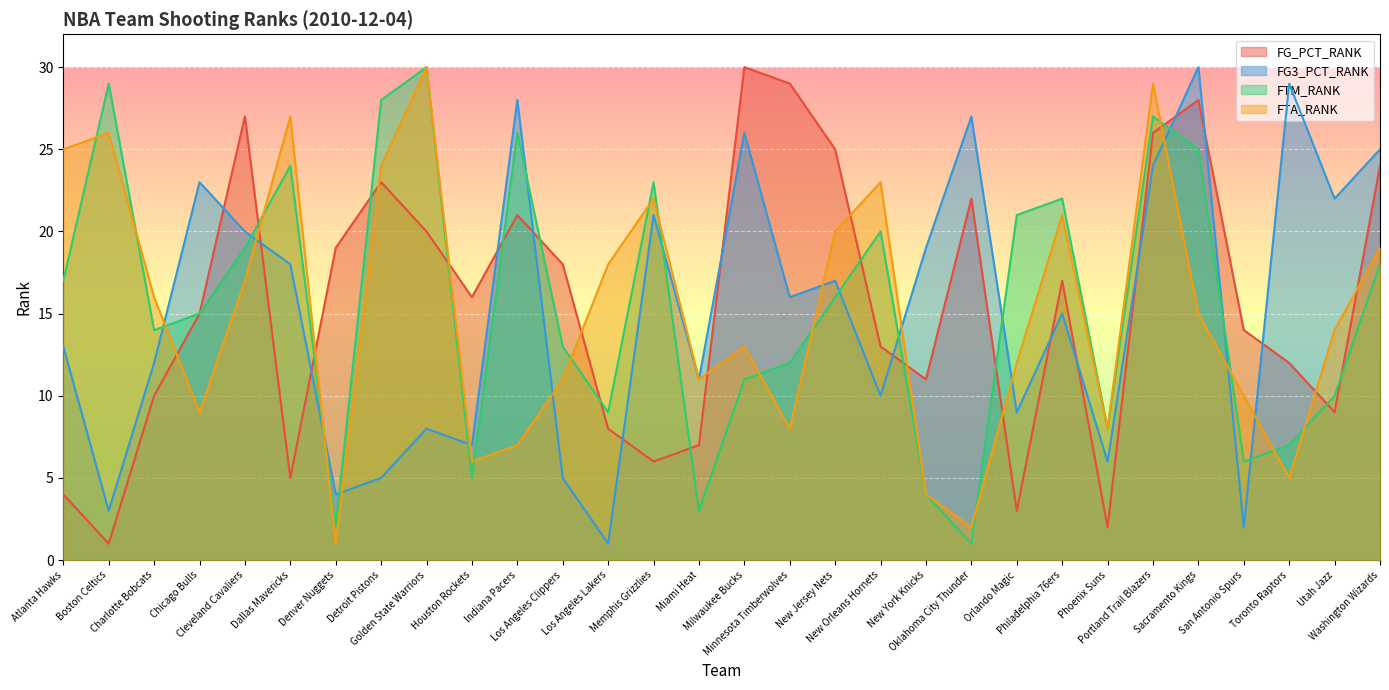

The FG3_PCT_RANK series shows 19 at Toronto Raptors. True or false?

False